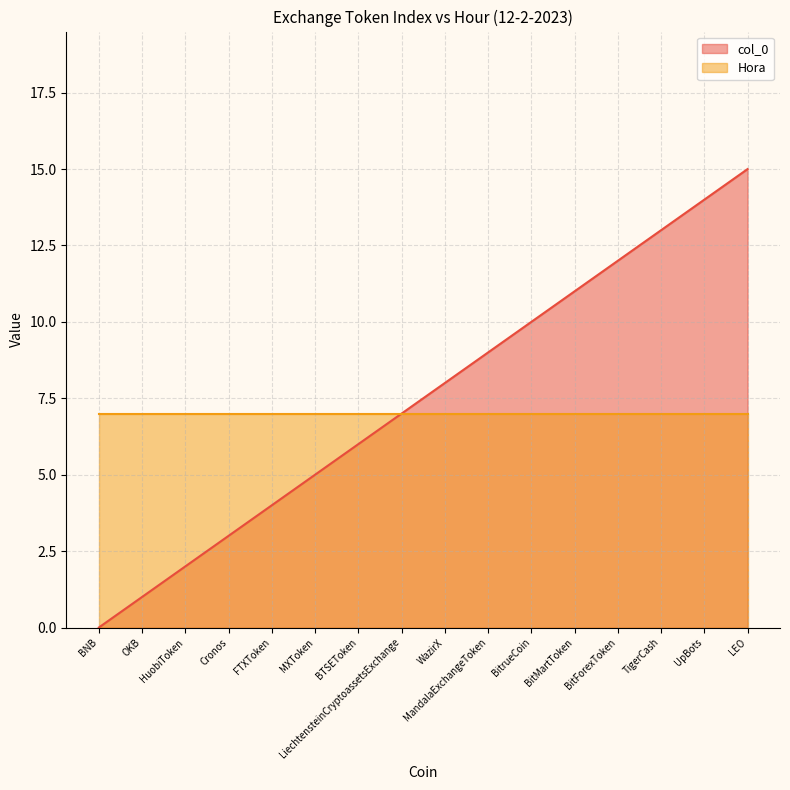

Count the number of values greater than 8.

7